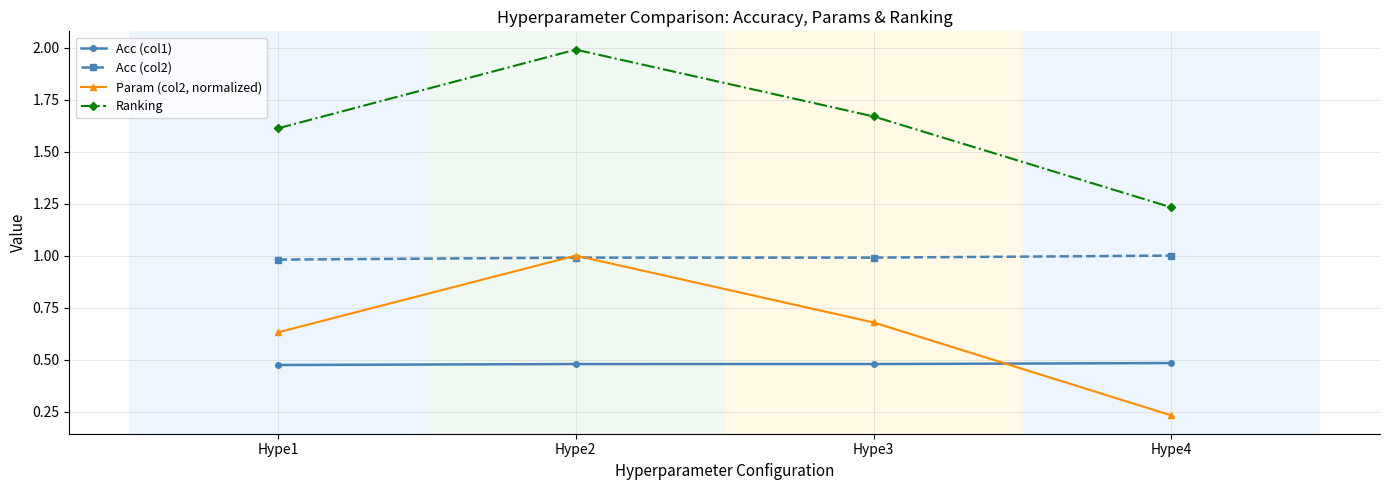

What is the maximum value shown in the chart?

2.0